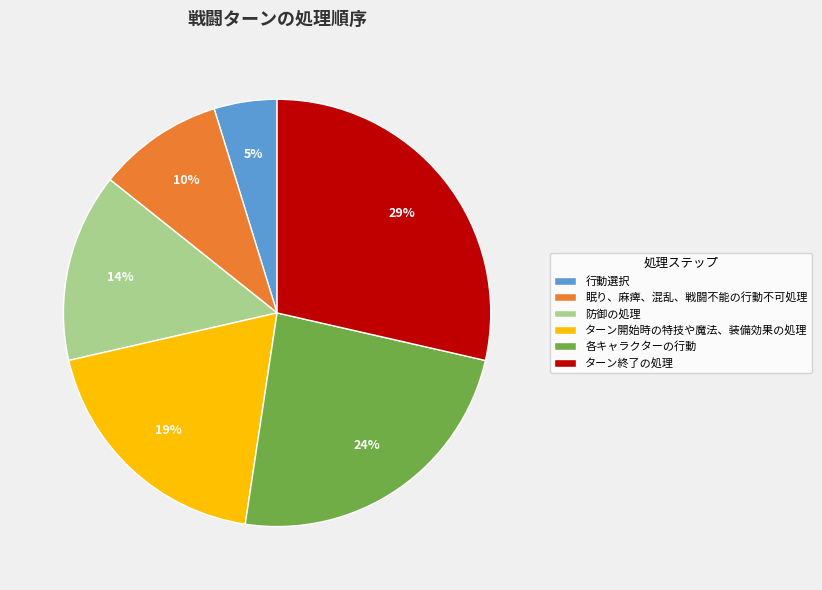

Is there any slice that represents more than half of the pie?

No